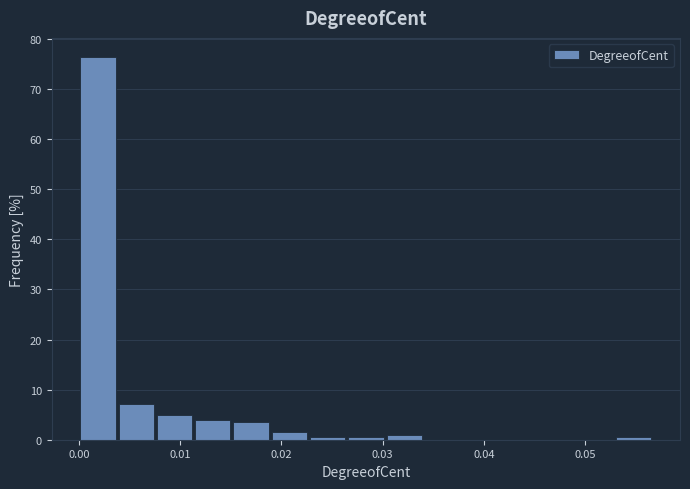

Around what value on the x-axis is the tallest bar? Give the approximate position of its centre, as read against the axis.

0.002